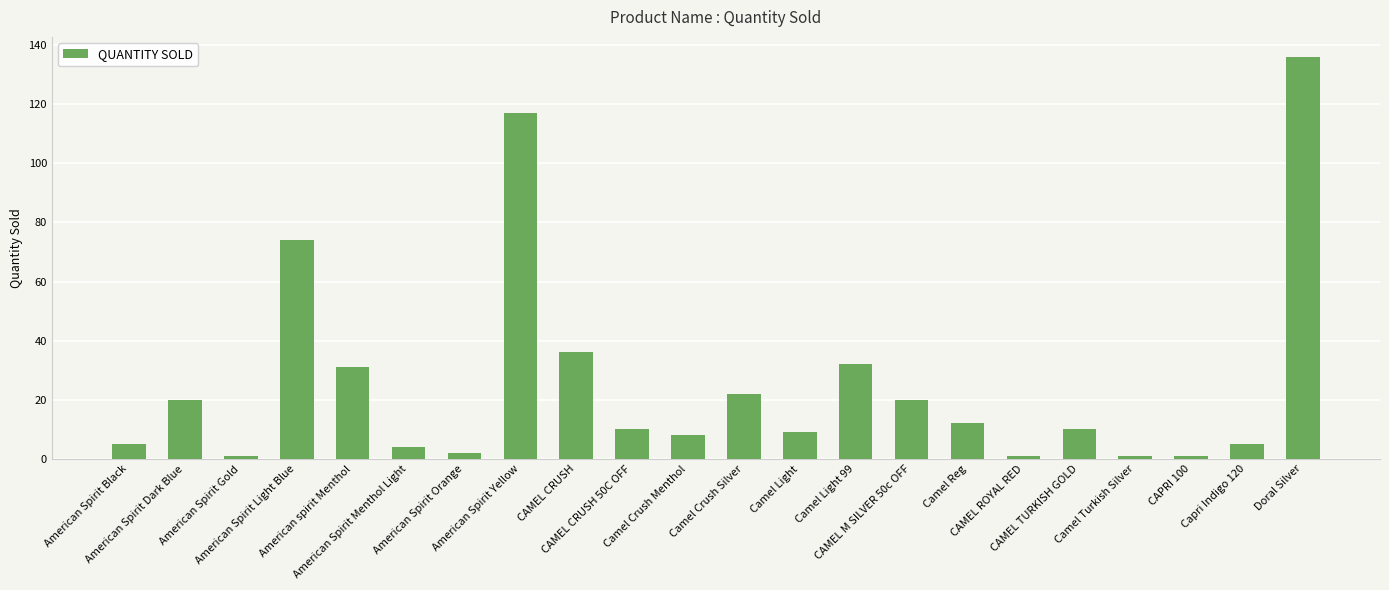

Reading right to left, extract all data points from this chart.

136	5	1	1	10	1	12	20	32	9	22	8	10	36	117	2	4	31	74	1	20	5